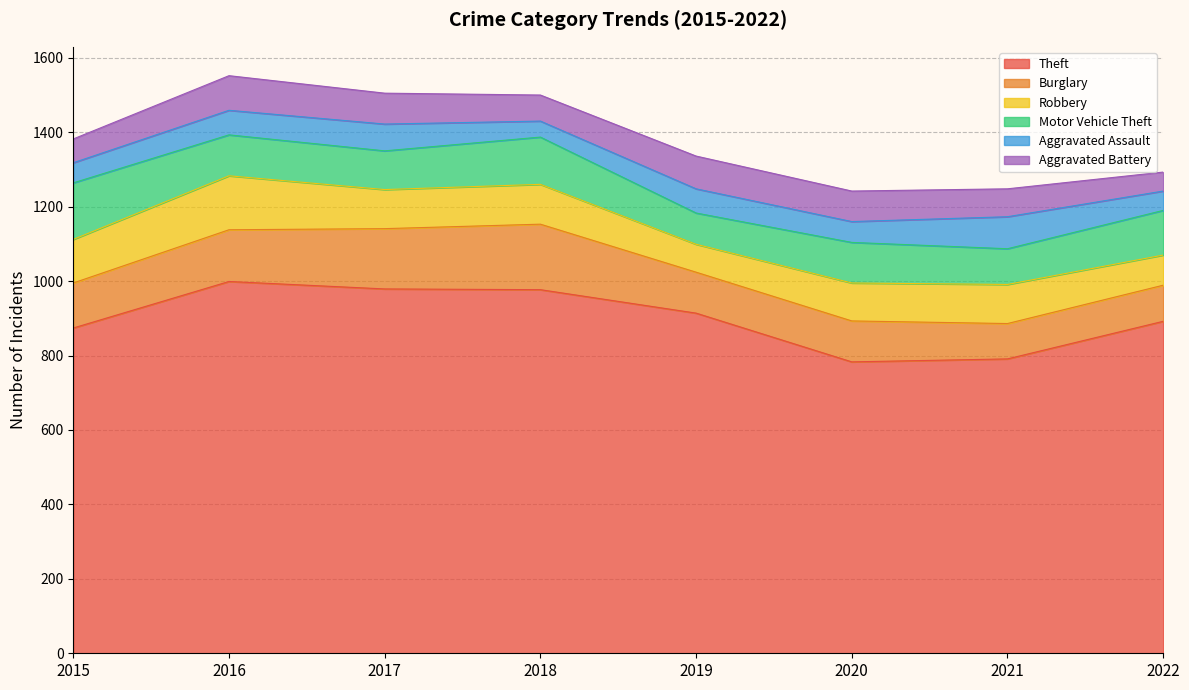

Which has a higher value, 2022 or 2019?

2019